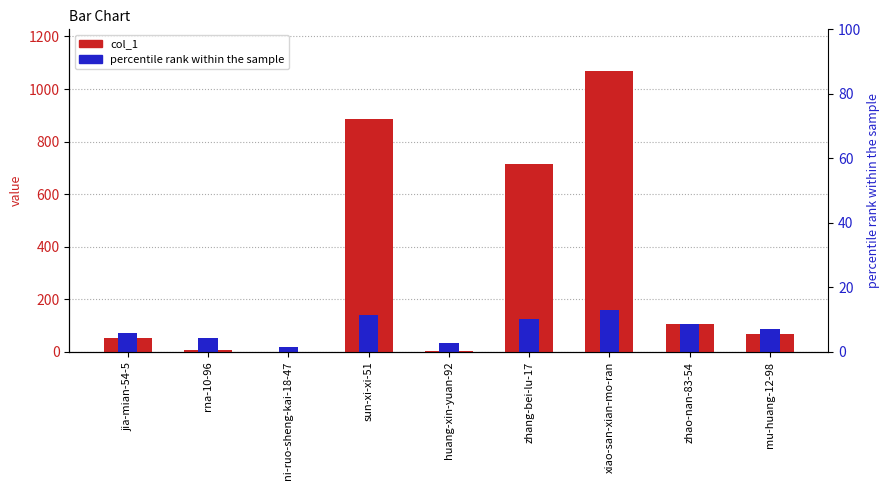

Count the number of values greater than 67.

4